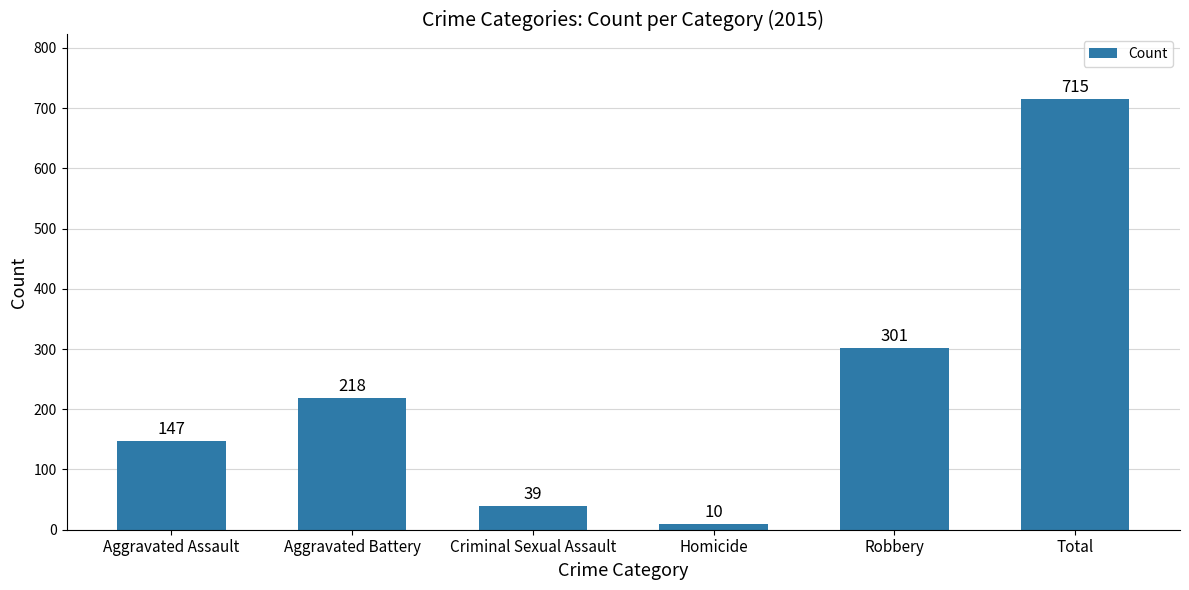

Read the value at Criminal Sexual Assault.

39